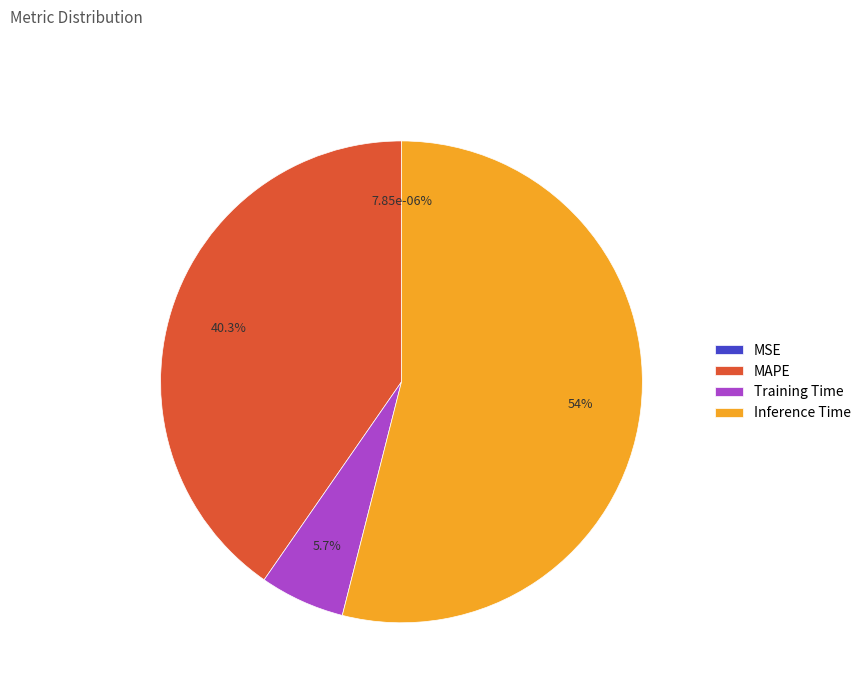

Which has a higher value, Inference Time or SMAPE?

Inference Time